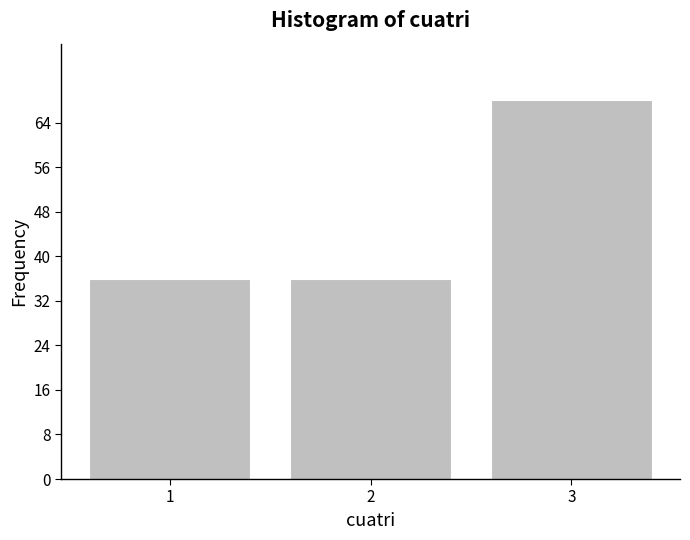

Reading left to right, transcribe this chart: for each bar, give the range it covers on the x-axis and its height. The values are not printed on the chart, so give them approximately, as read against the axis.

0.5 to 1.5: 36
1.5 to 2.5: 36
2.5 to 3.5: 68